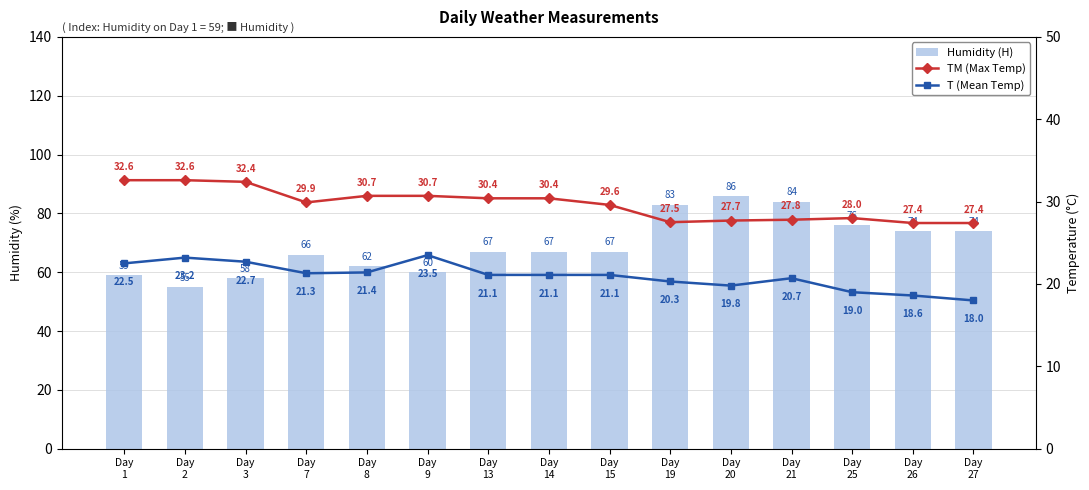

What is the smallest value displayed?

18.0